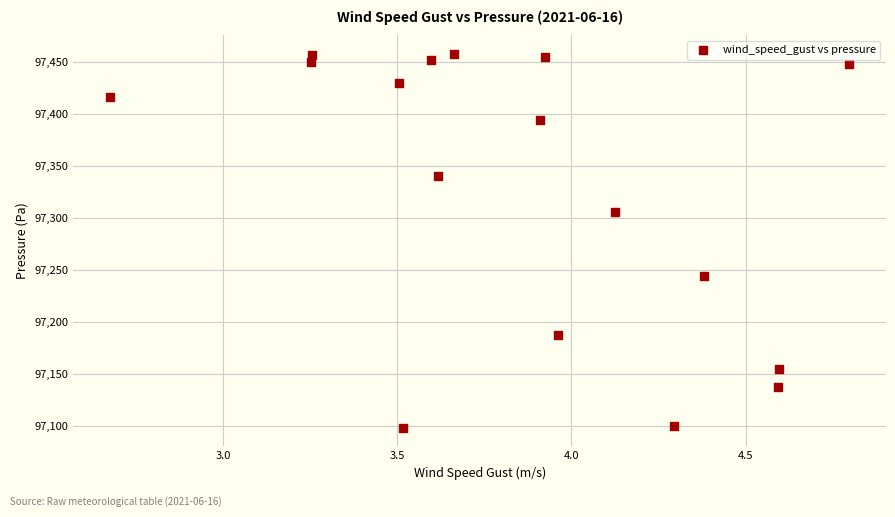

What Y value in the scatter plot is closest to 97278?

97306.1